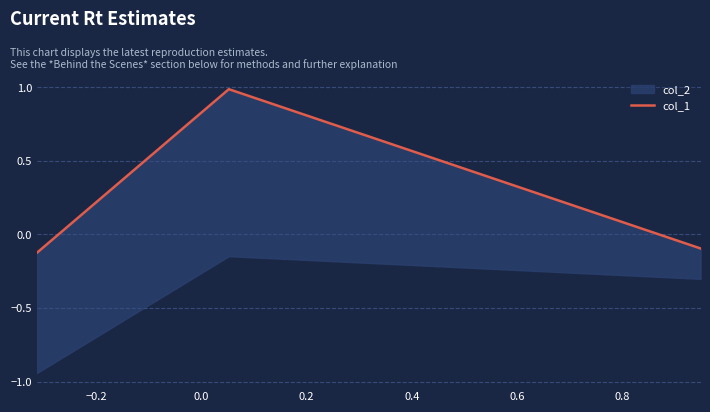

How many lines are shown in the chart?

1